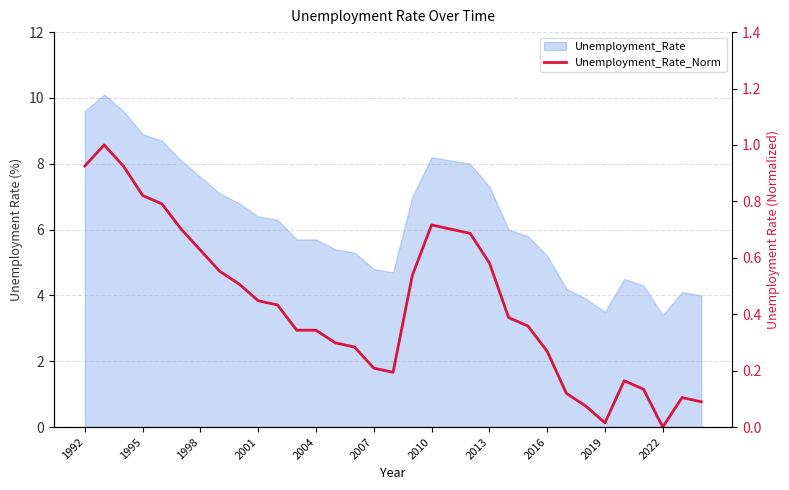

How many positive values are there?

32